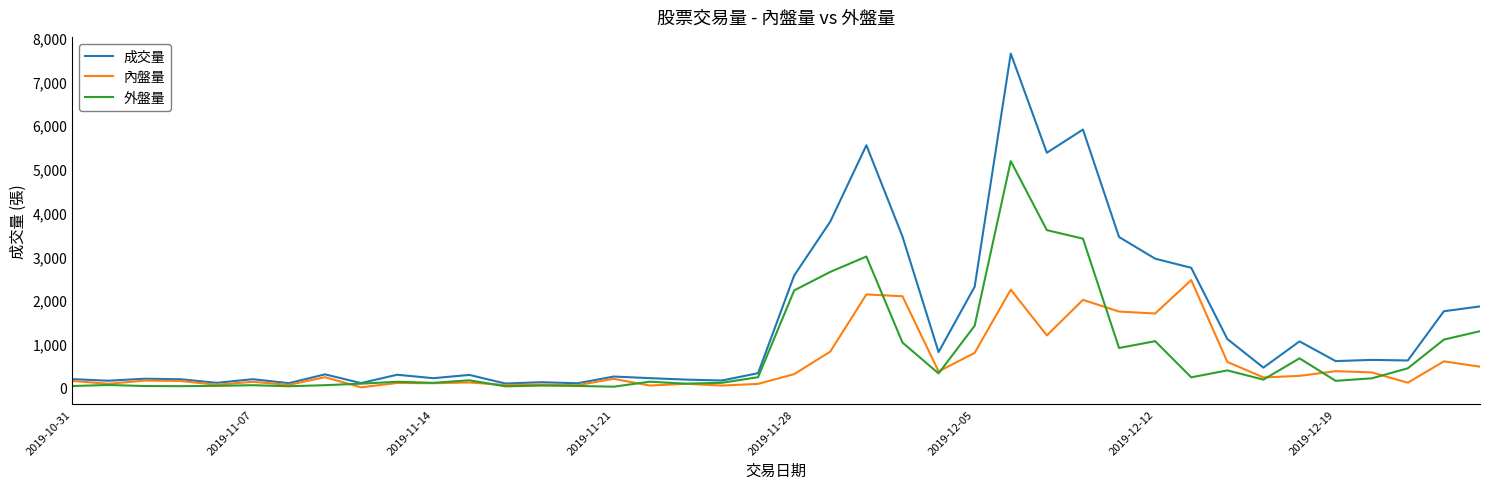

Rank the series by their maximum value, from lowest to highest.

內盤量, 外盤量, 成交量